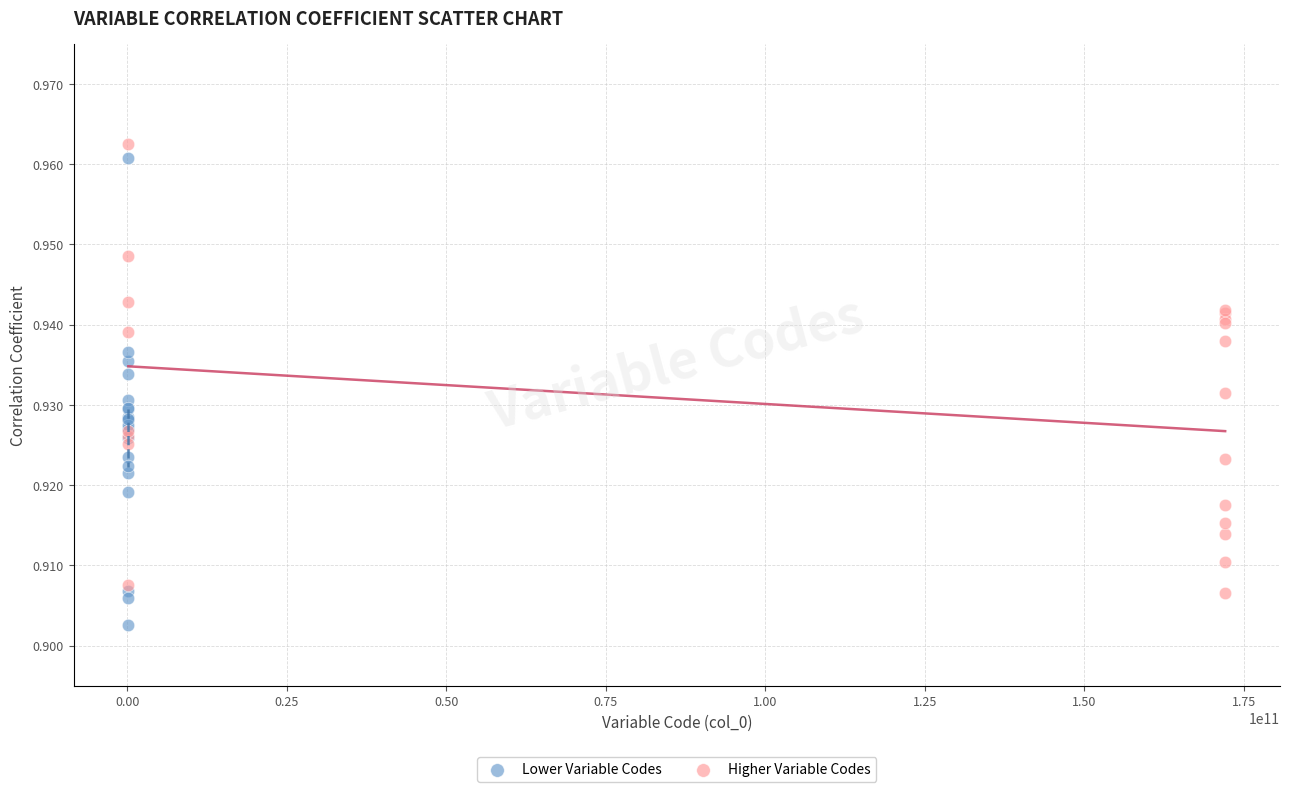

Which series has the largest Y range (max minus min)?

Lower Variable Codes